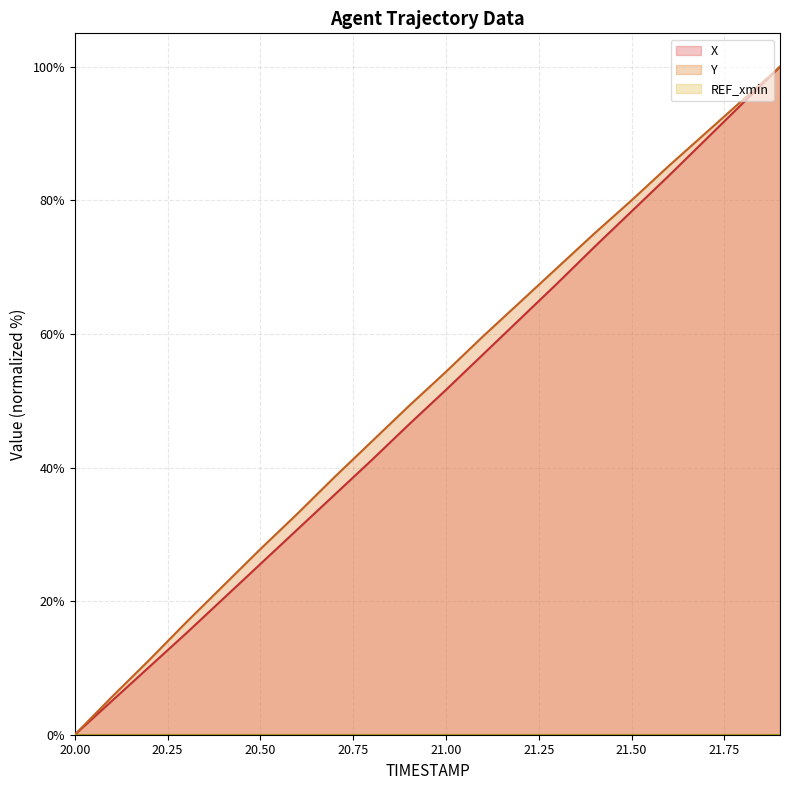

At which category is the sum across all series the highest?

21.9